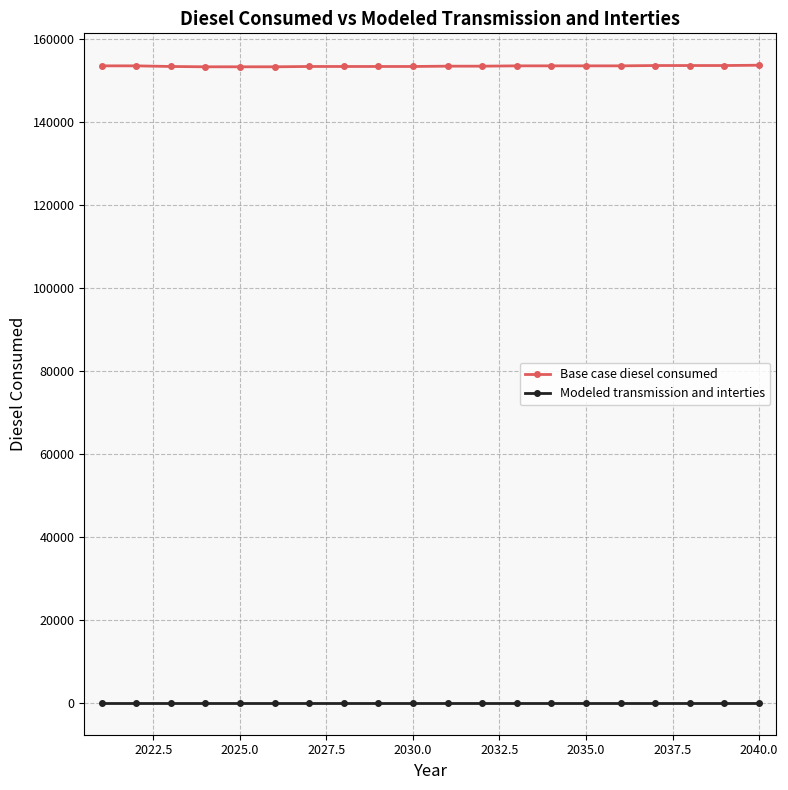

At how many categories does at least one series exceed 66269?

20